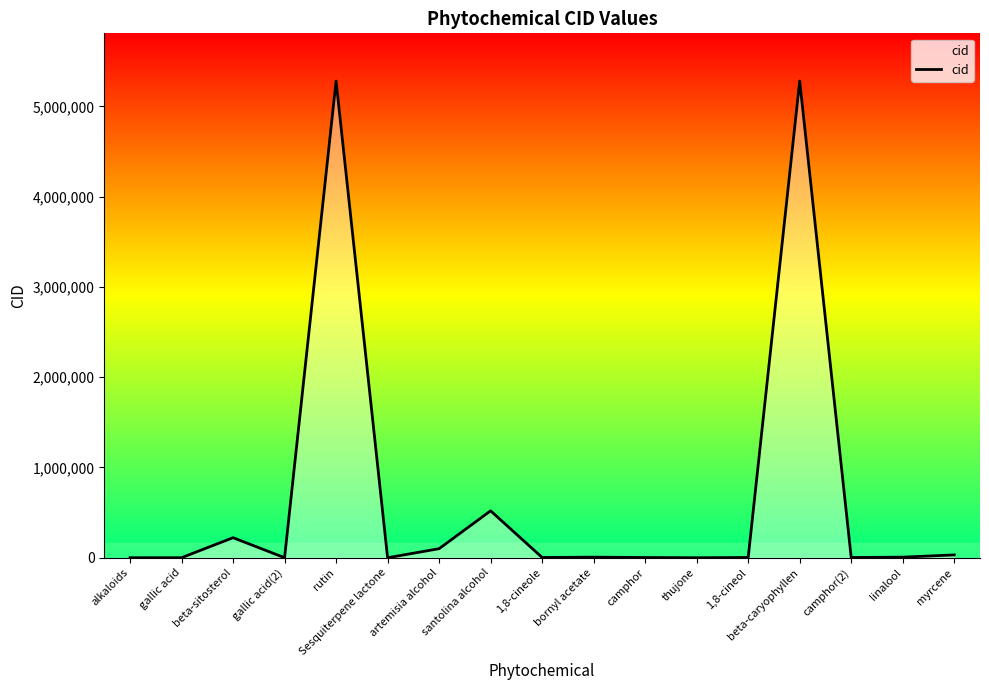

True or false: the data shows 6448 at bornyl acetate.

True